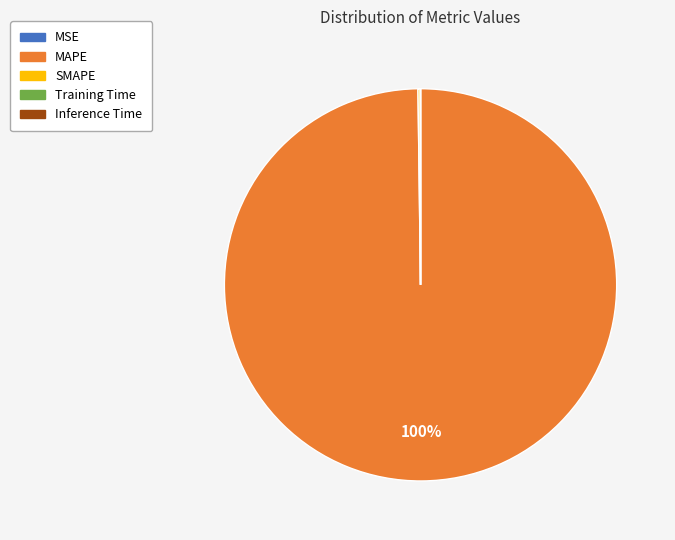

Is MAPE the majority of the pie?

Yes